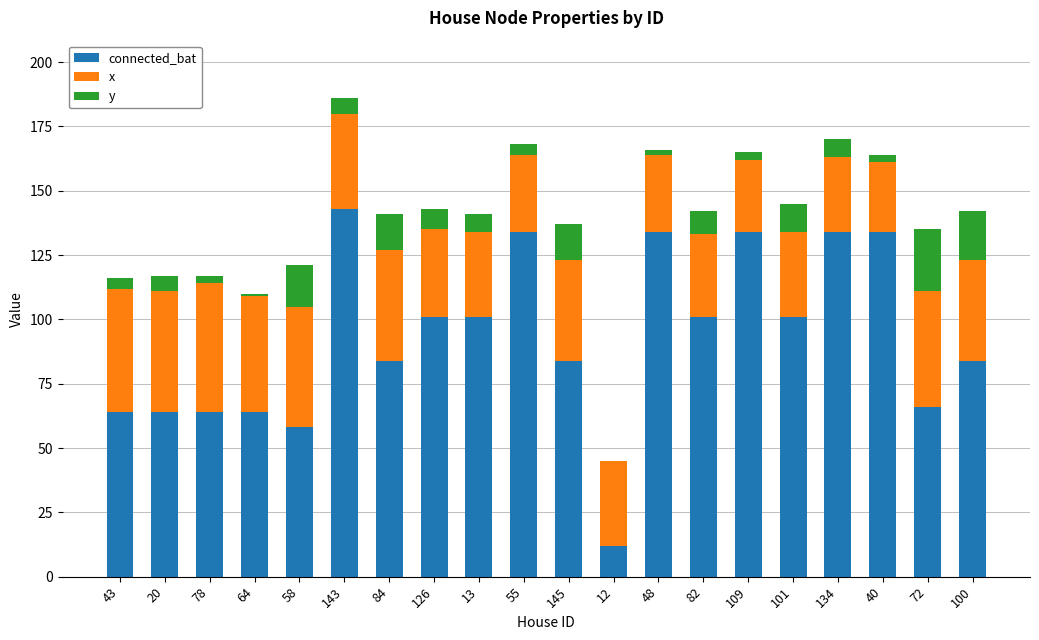

At which category is the sum across all series the highest?

143